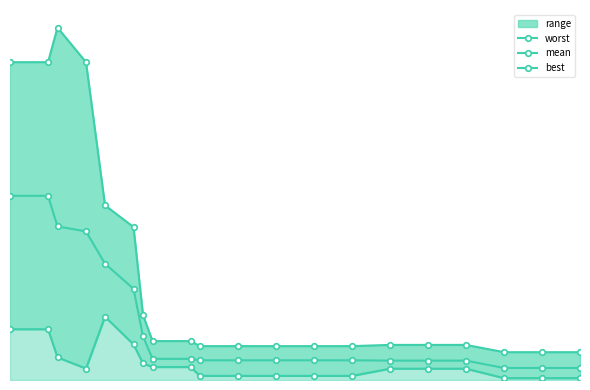

How many series are shown in this chart?

3